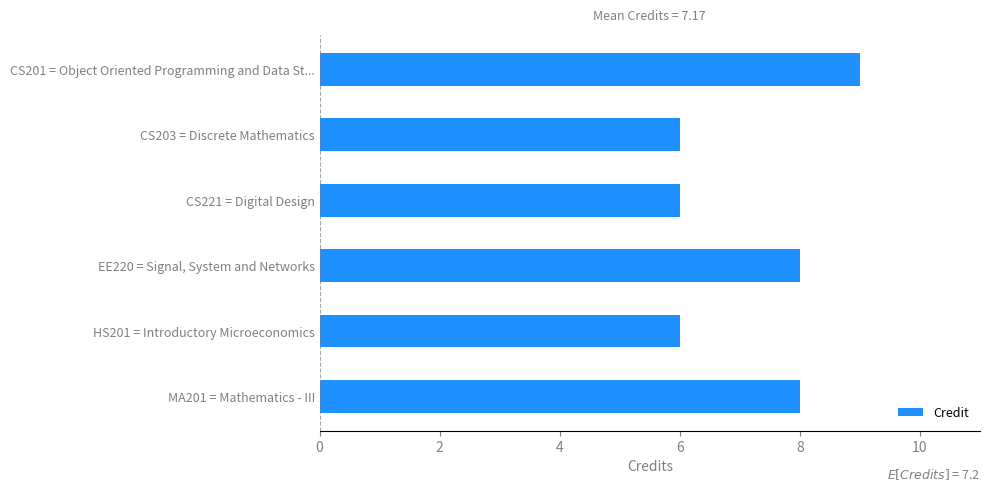

What is the ratio of the value at CS201 = Object Oriented Programming and Data St... to the value at HS201 = Introductory Microeconomics?

1.5